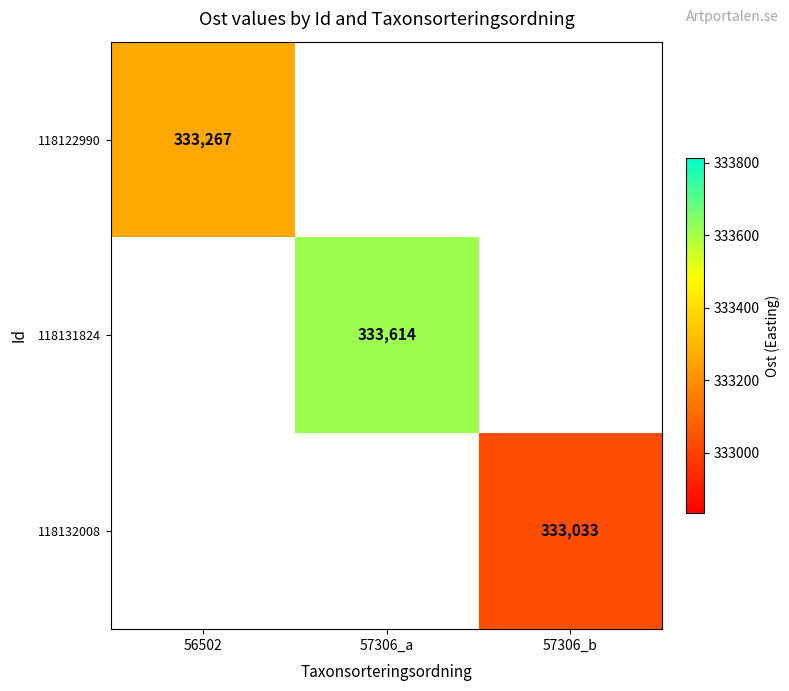

Between 56502 and 57306_a, which is larger?

57306_a